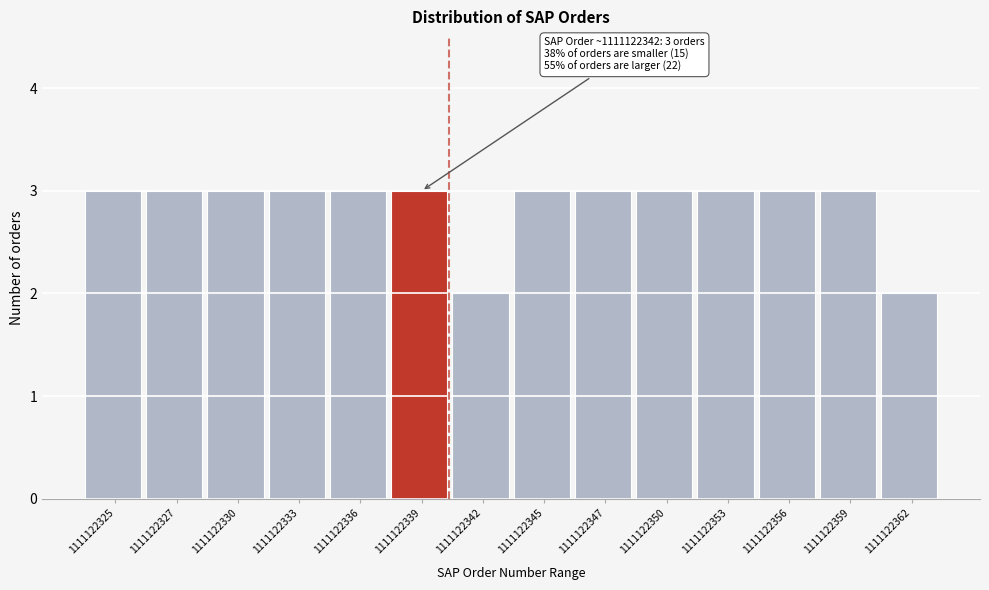

Reading left to right, transcribe all the data shown in this chart.

1111122325=3	1111122327=3	1111122330=3	1111122333=3	1111122336=3	1111122339=3	1111122342=2	1111122345=3	1111122347=3	1111122350=3	1111122353=3	1111122356=3	1111122359=3	1111122362=2